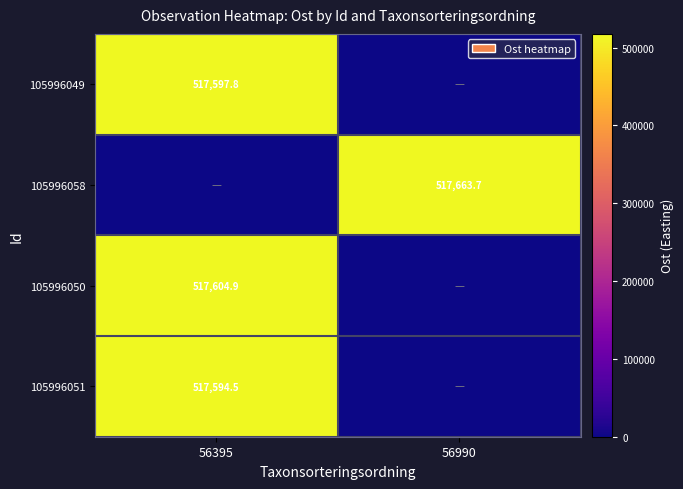

Is it true that 105996058 equals 517663.7 at 56990?

True